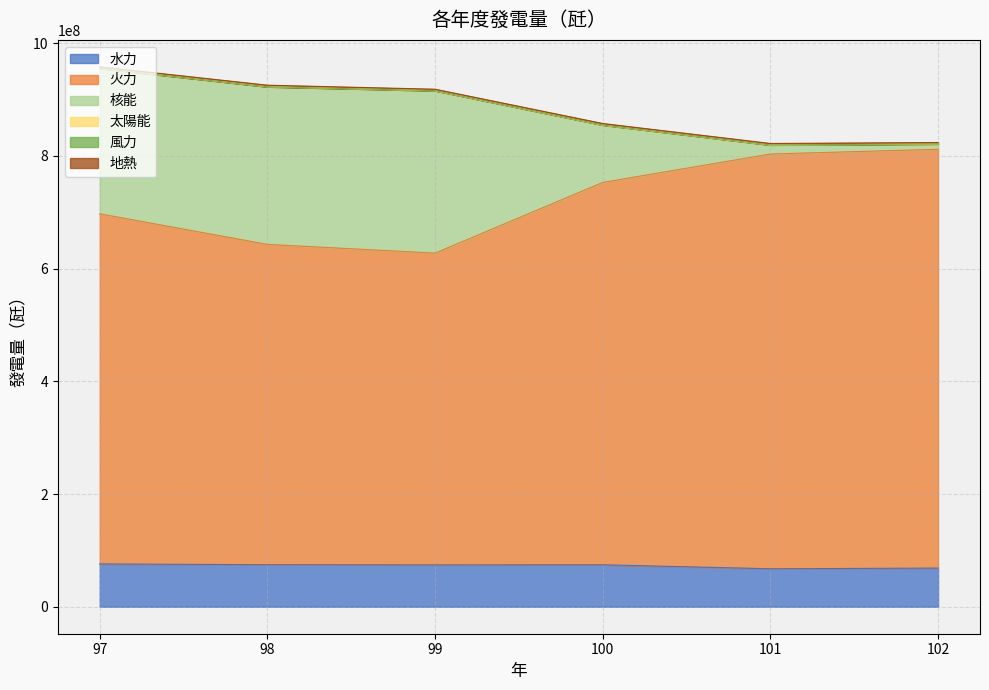

What is the value of the 核能 point at the 2nd from the left?

279749614